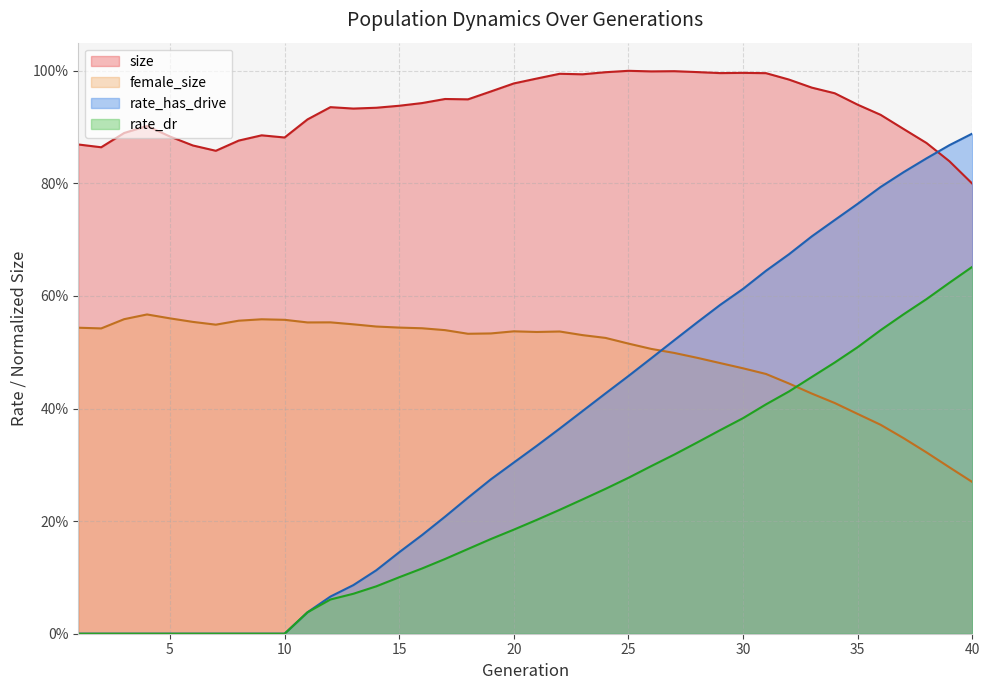

At how many categories does at least one series exceed 0?

40